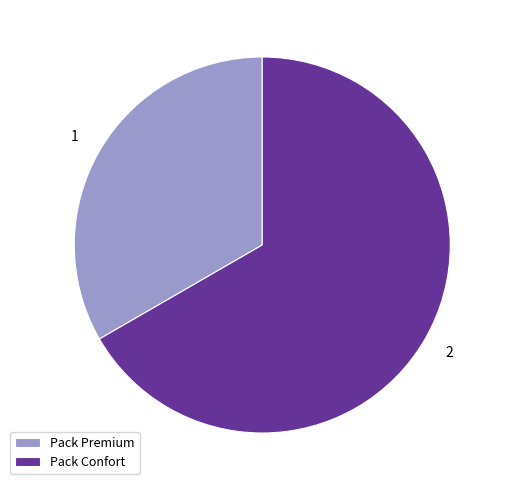

Which has a higher value, Pack Premium or Pack Confort?

Pack Confort